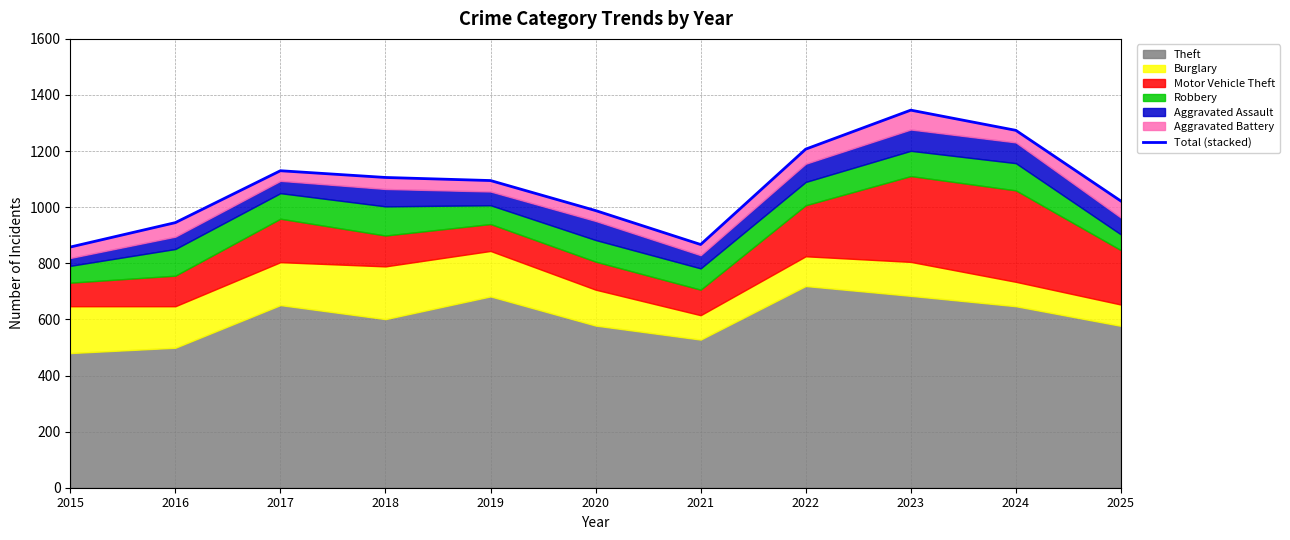

Reading left to right, transcribe all the data shown in this chart.

2015=858	2016=945	2017=1130	2018=1106	2019=1095	2020=988	2021=867	2022=1207	2023=1346	2024=1274	2025=1022